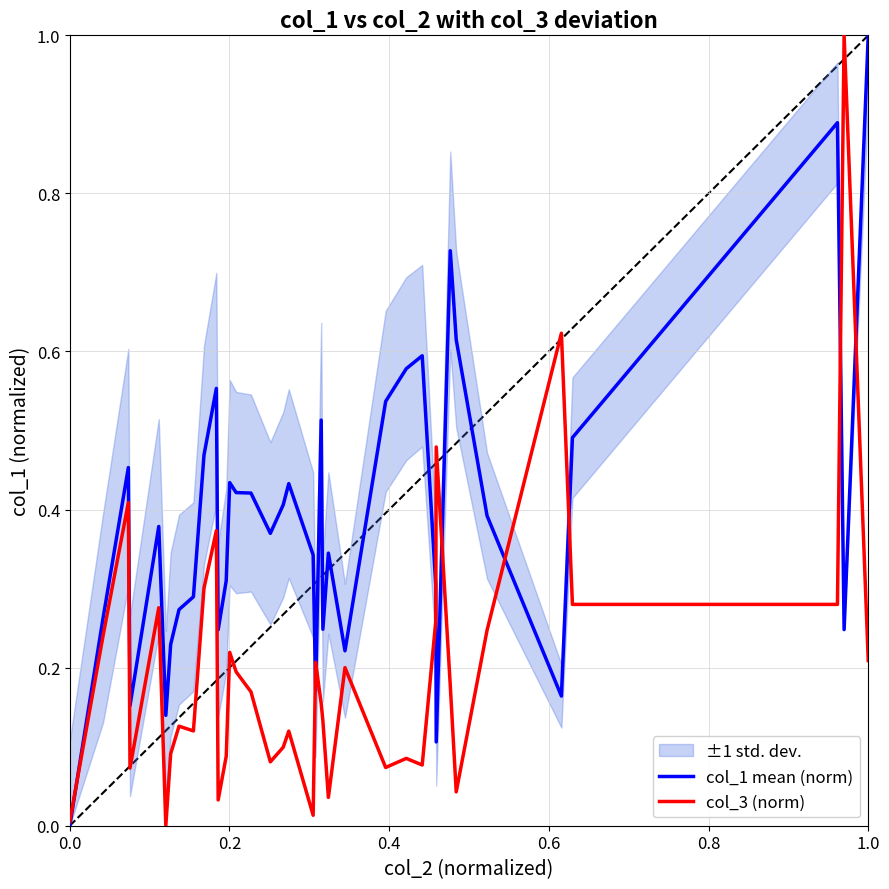

What is the value of the col_3 (norm) point at the 27th from the left?

0.1